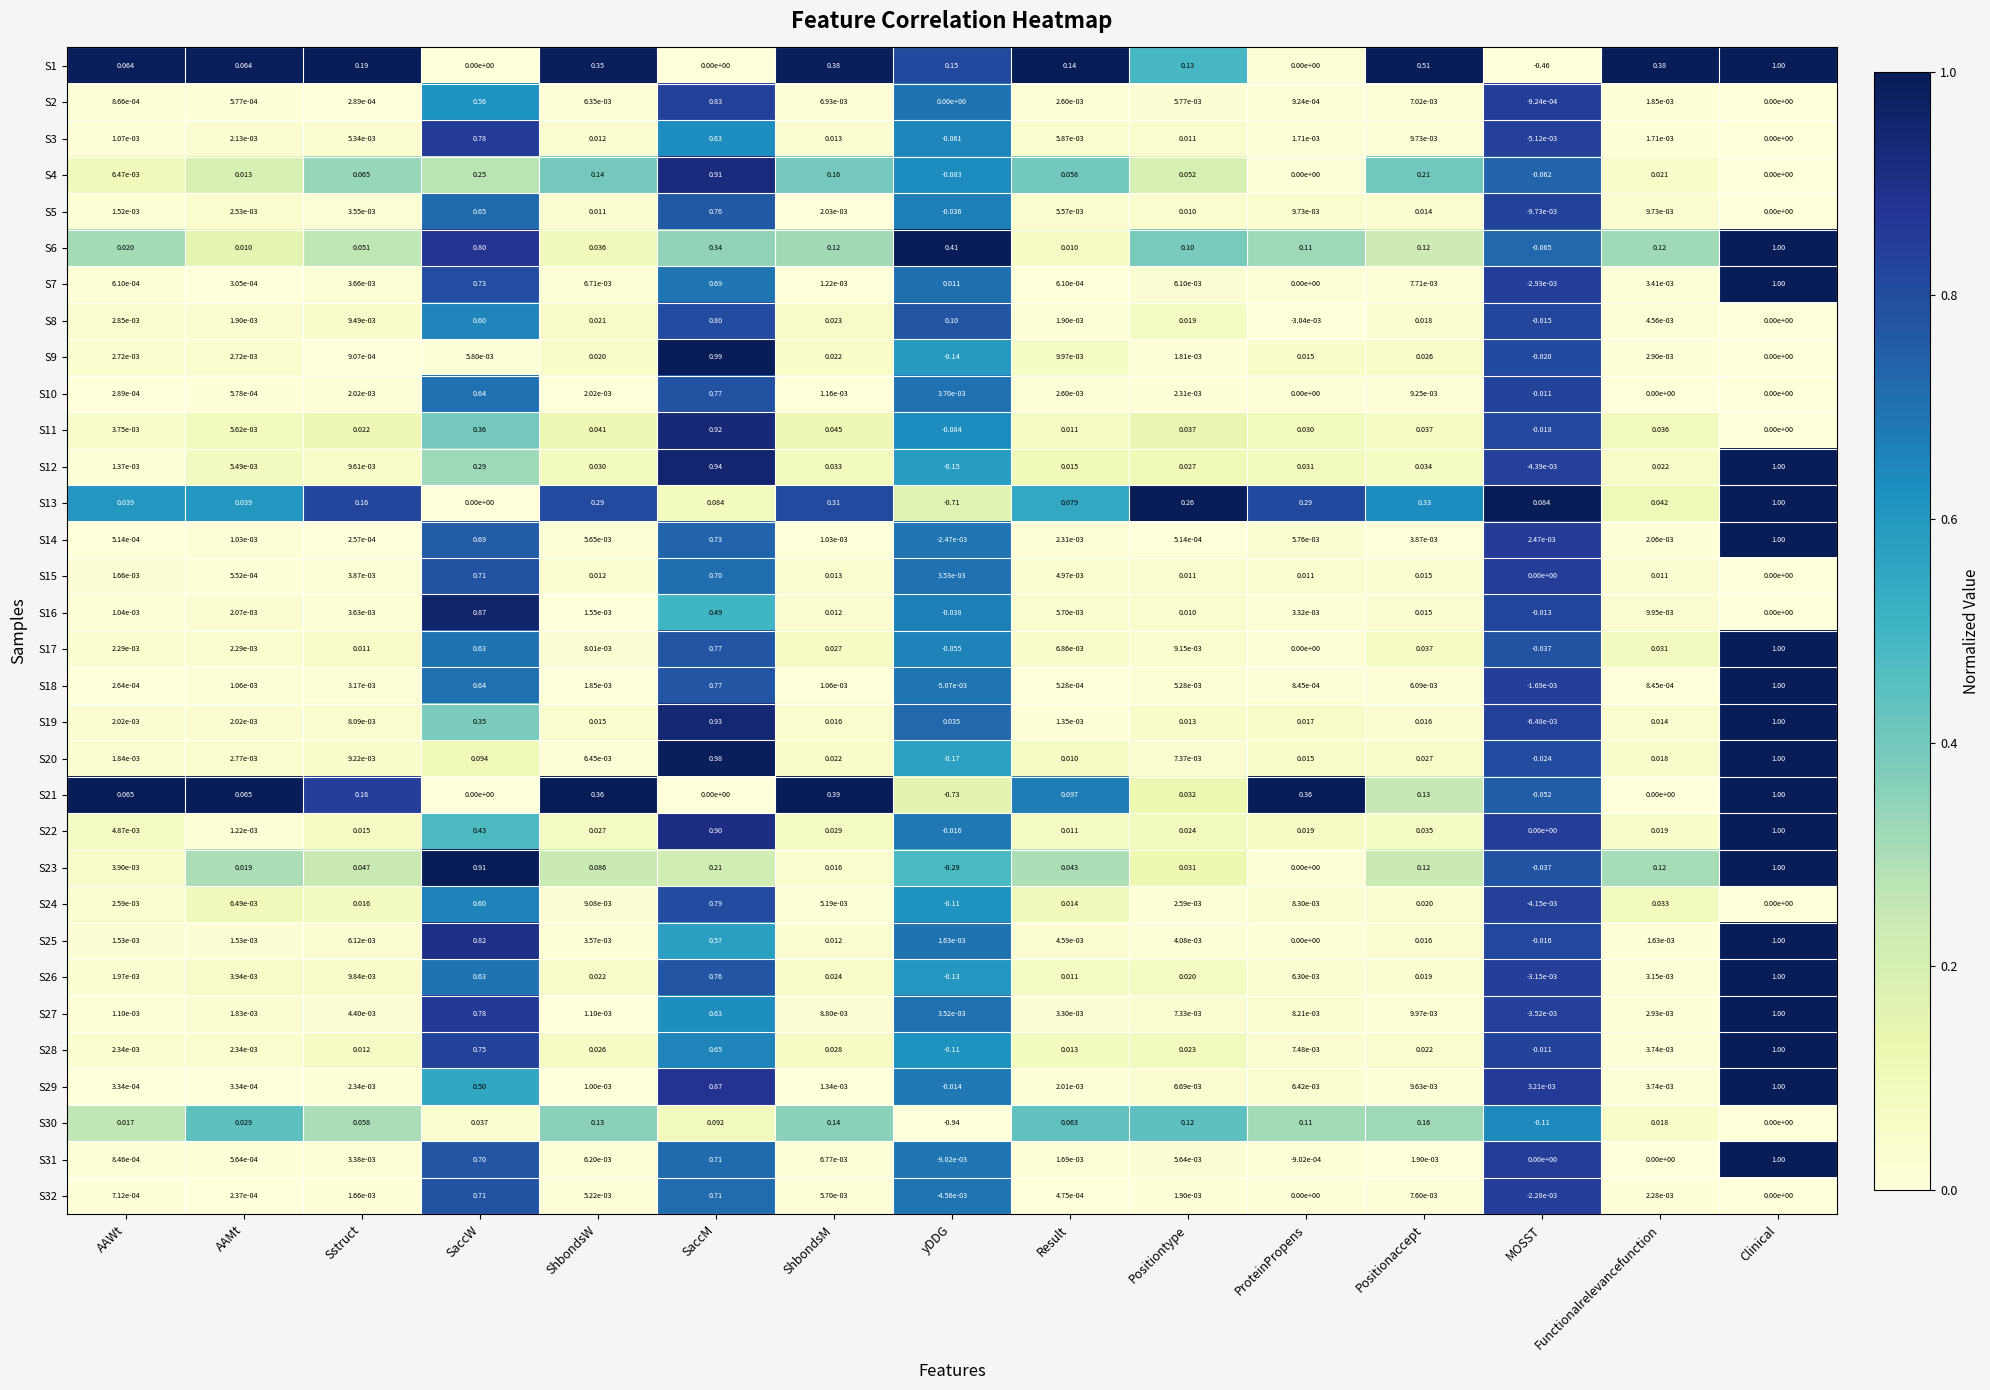

At which label does S24 first exceed 0?

AAWt